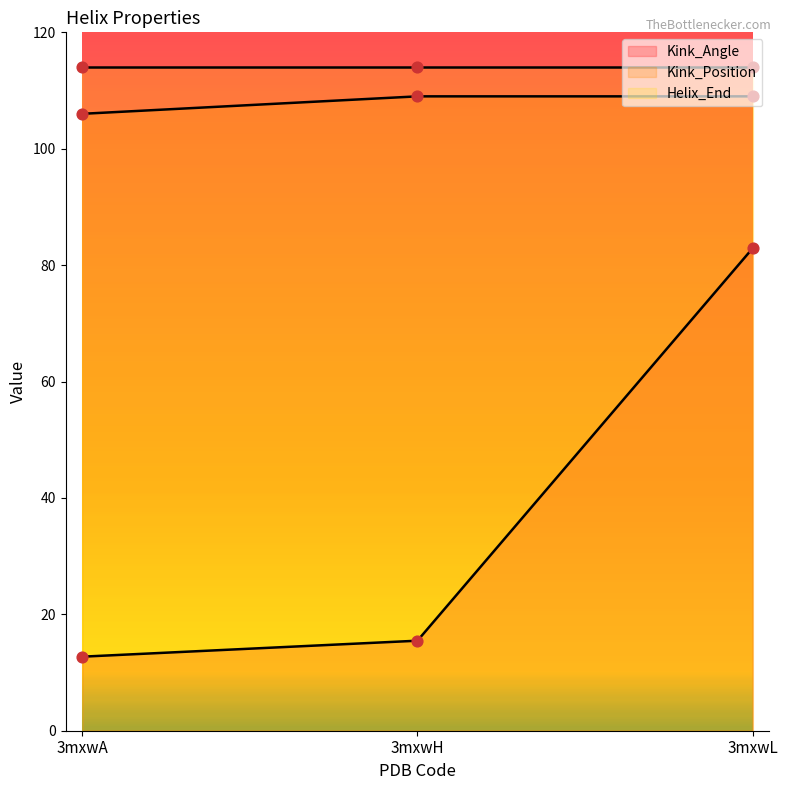

Which series has the largest total across all categories?

Kink_Position